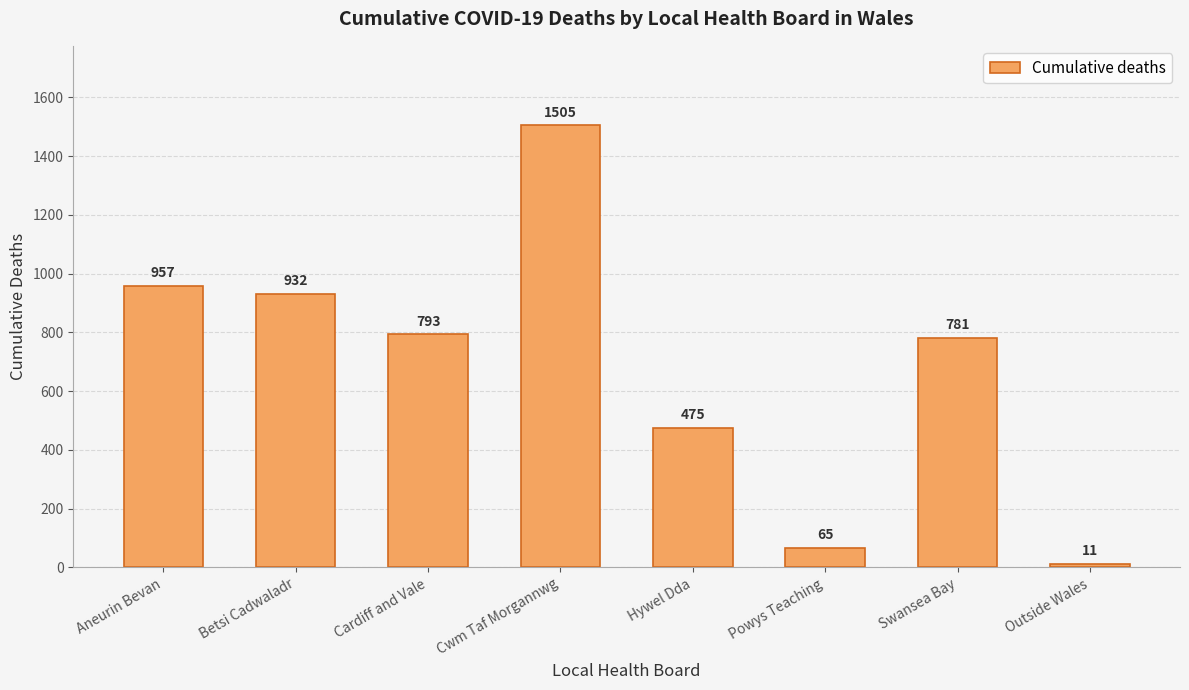

What is the sum of the values at Aneurin Bevan and Outside Wales?

968